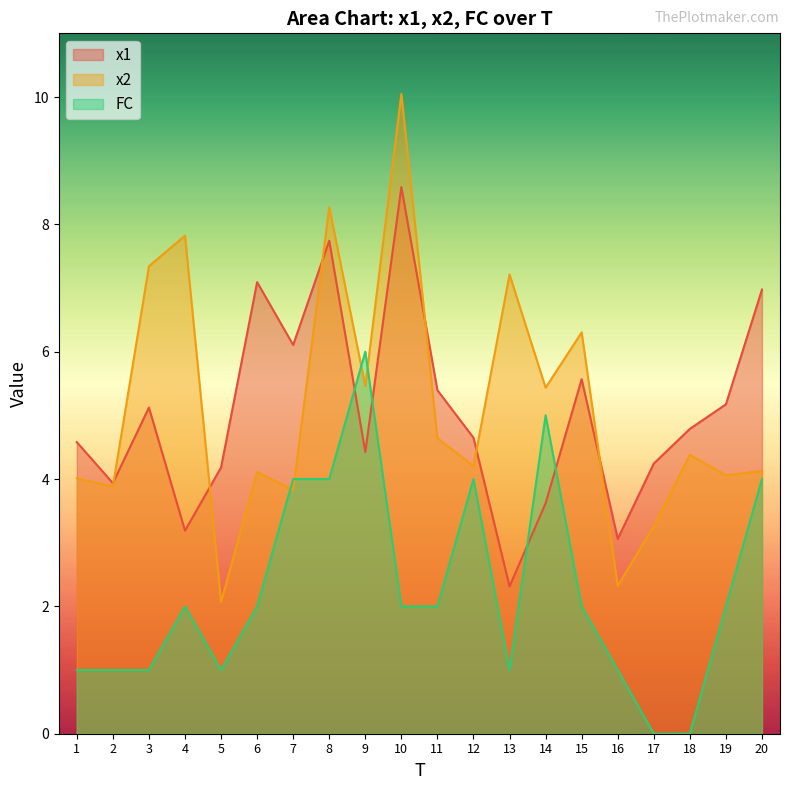

What is the difference between the FC values at 11 and 2?

1.0